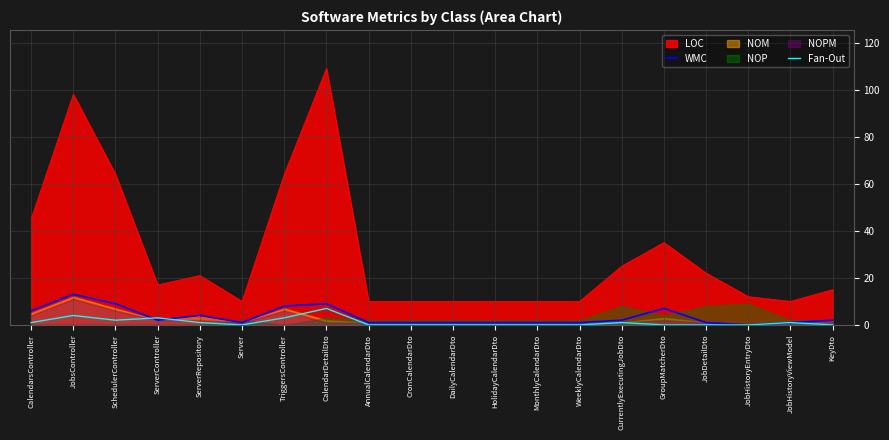

How many lines are shown in the chart?

2